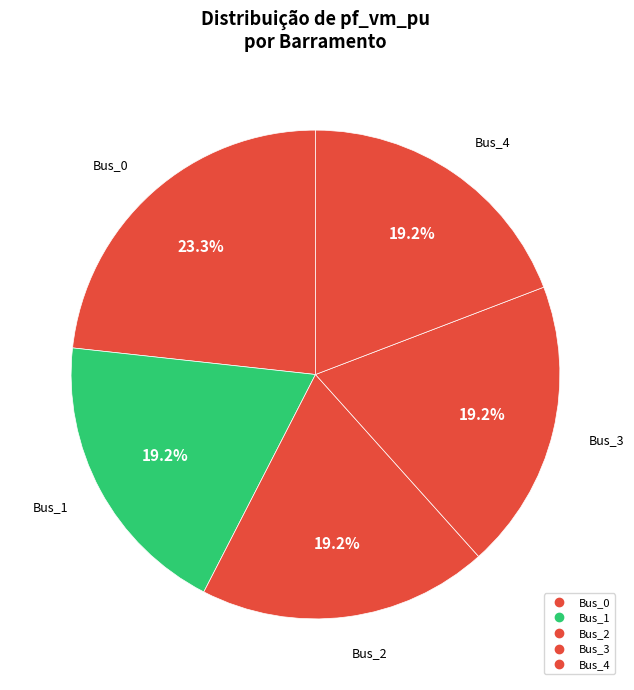

To the nearest percent, what percentage of the pie is Bus_0?

23%